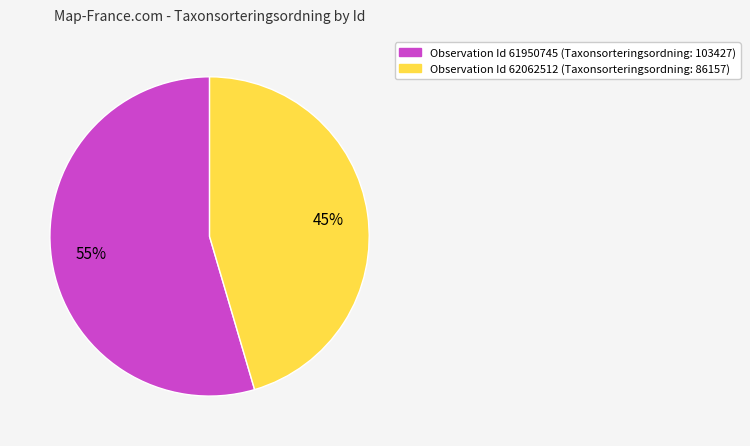

Is there a majority slice in this chart?

Yes